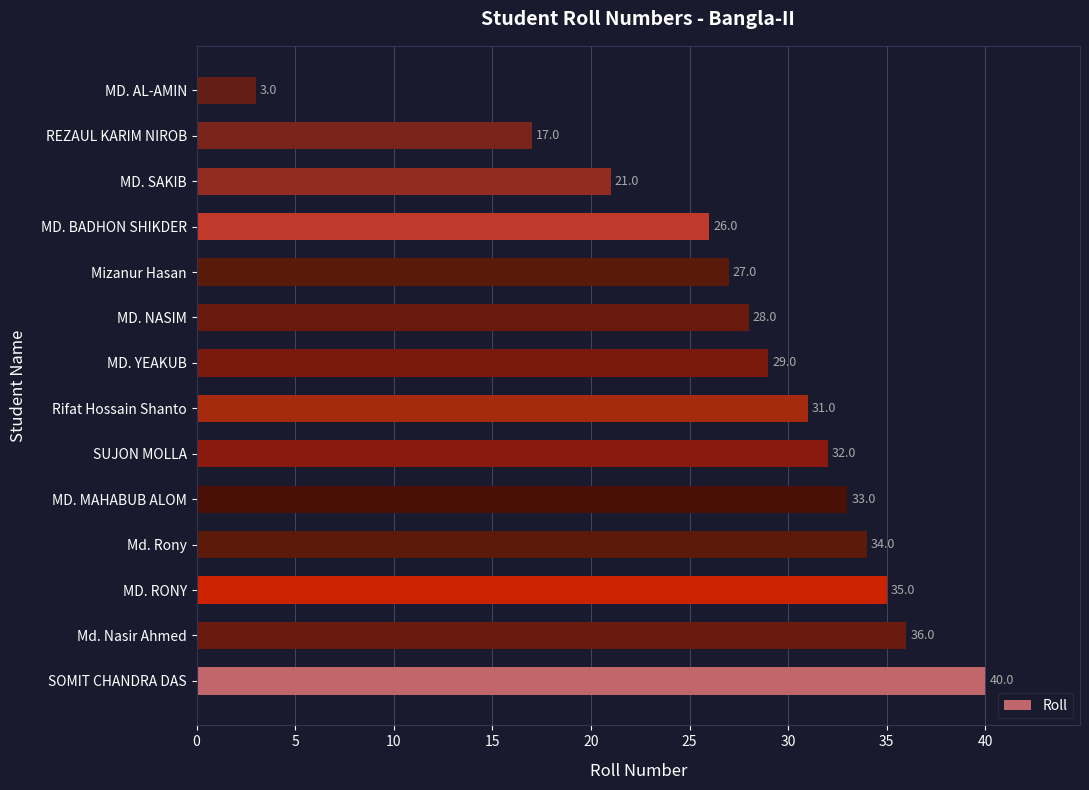

Rank the categories by value from highest to lowest.

SOMIT CHANDRA DAS, Md. Nasir Ahmed, MD. RONY, Md. Rony, MD. MAHABUB ALOM, SUJON MOLLA, Rifat Hossain Shanto, MD. YEAKUB, MD. NASIM, Mizanur Hasan, MD. BADHON SHIKDER, MD. SAKIB, REZAUL KARIM NIROB, MD. AL-AMIN